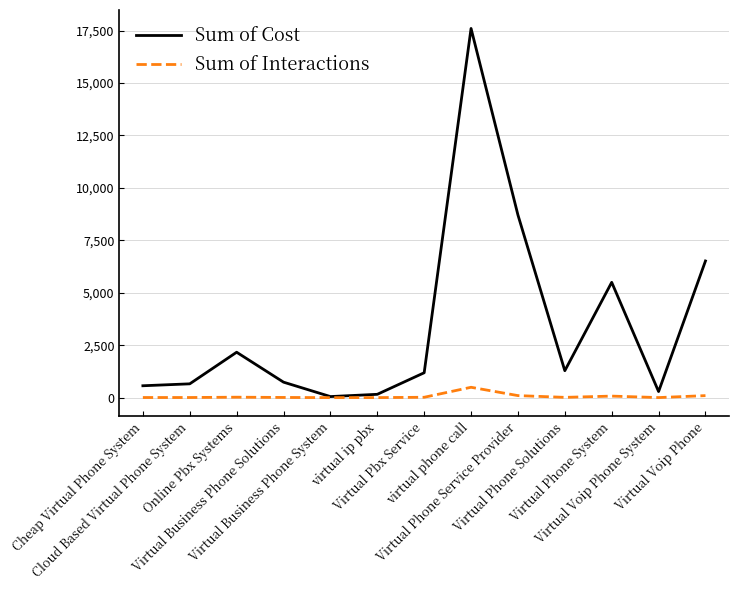

The Sum of Cost series shows 2040.1 at Virtual Phone Service Provider. True or false?

False